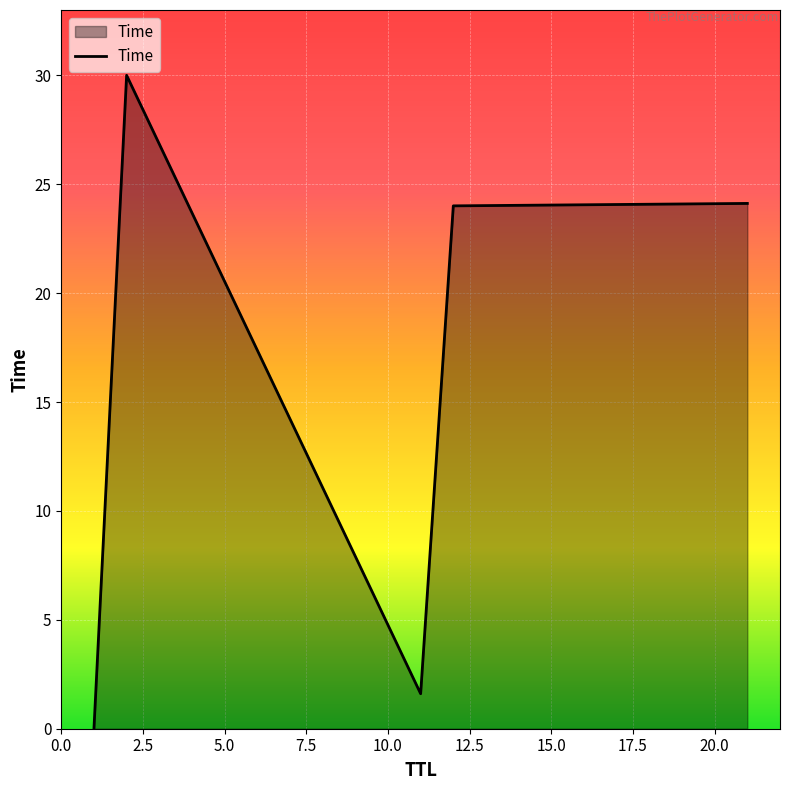

True or false: there are more than 0 points higher than both neighbors.

True